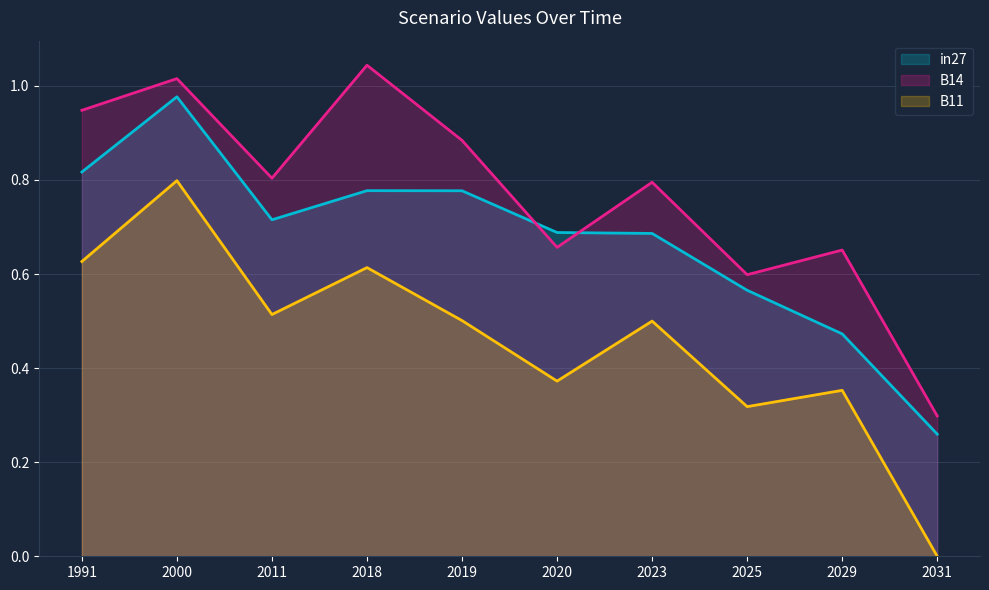

Is the value of B14 at 2018 greater than the value of B11 at 2025?

Yes